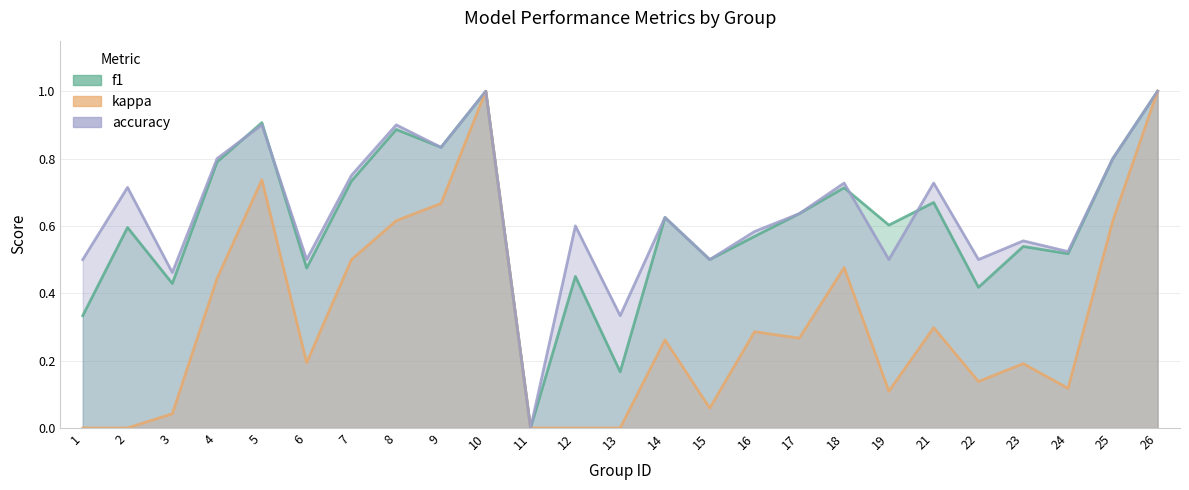

What are all the series names shown in the legend?

f1, kappa, accuracy